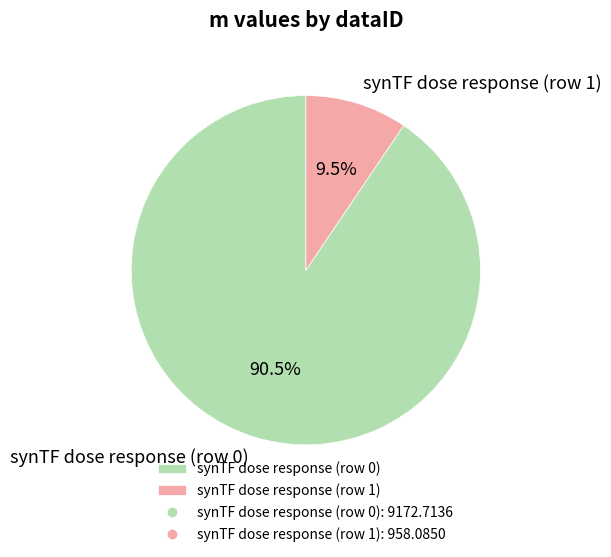

Which has a higher value, synTF dose response (row 1) or synTF dose response (row 0)?

synTF dose response (row 0)